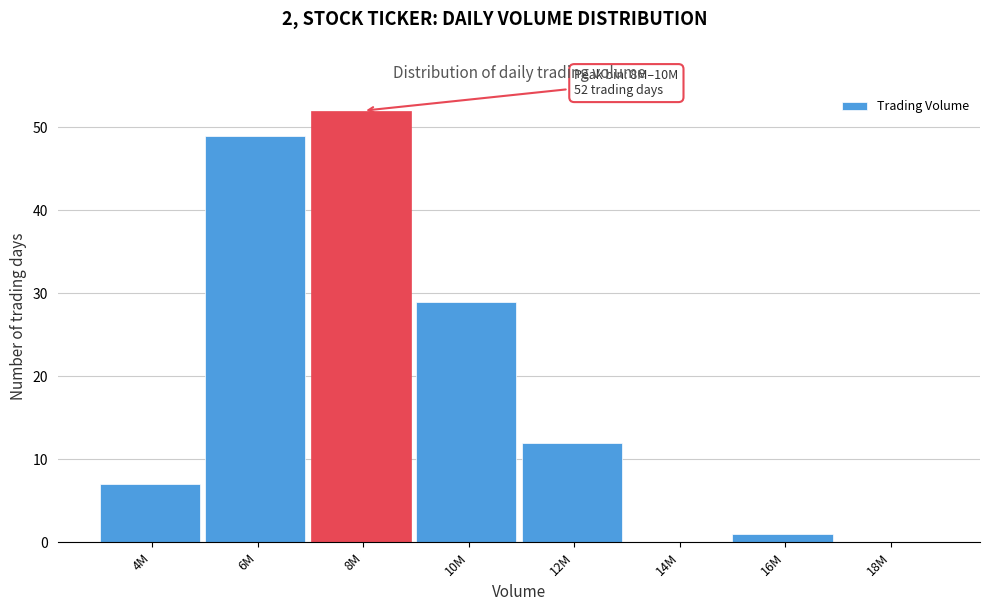

Reading left to right, extract all data points from this chart.

4M=7	6M=49	8M=52	10M=29	12M=12	14M=0	16M=1	18M=0